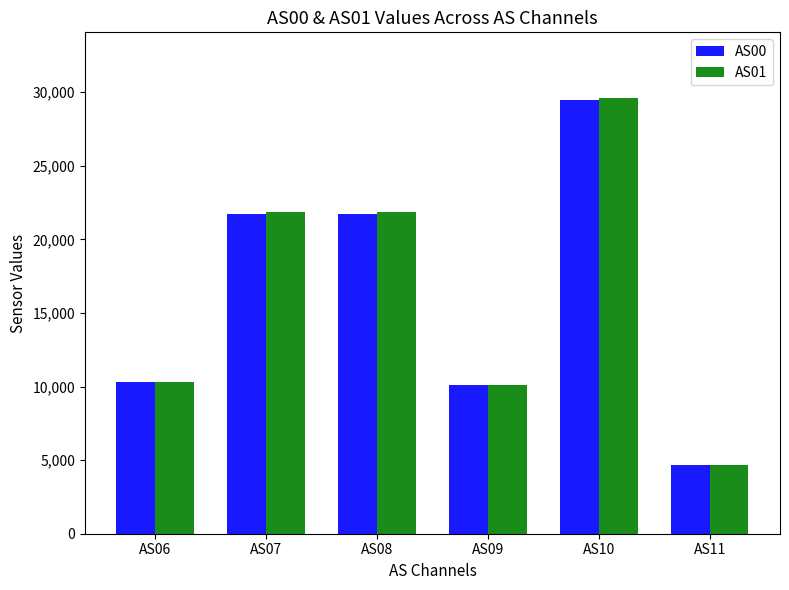

Which series changed the most between AS08 and AS10?

AS01